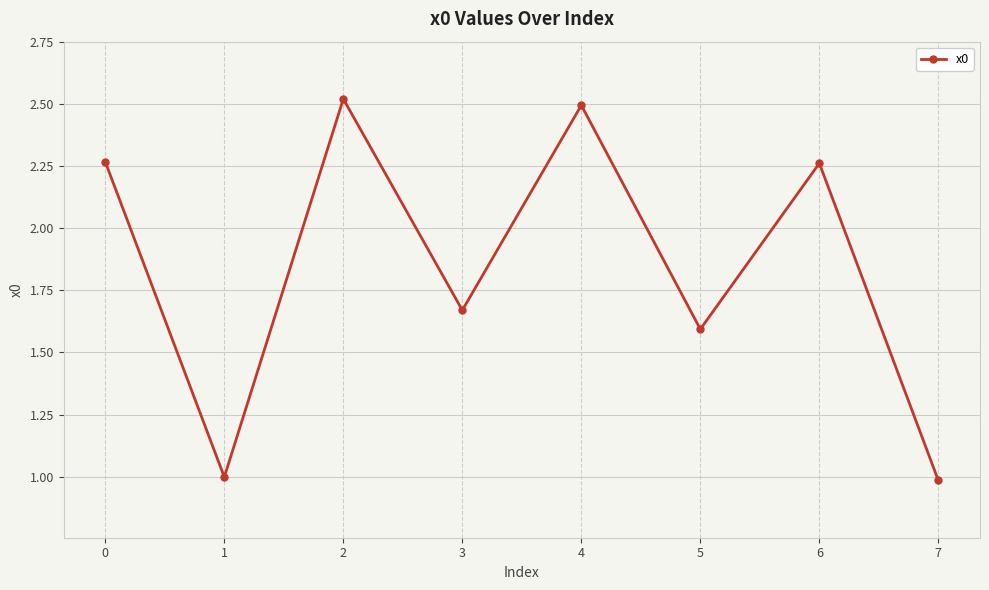

Which has a higher value, 7 or 4?

4